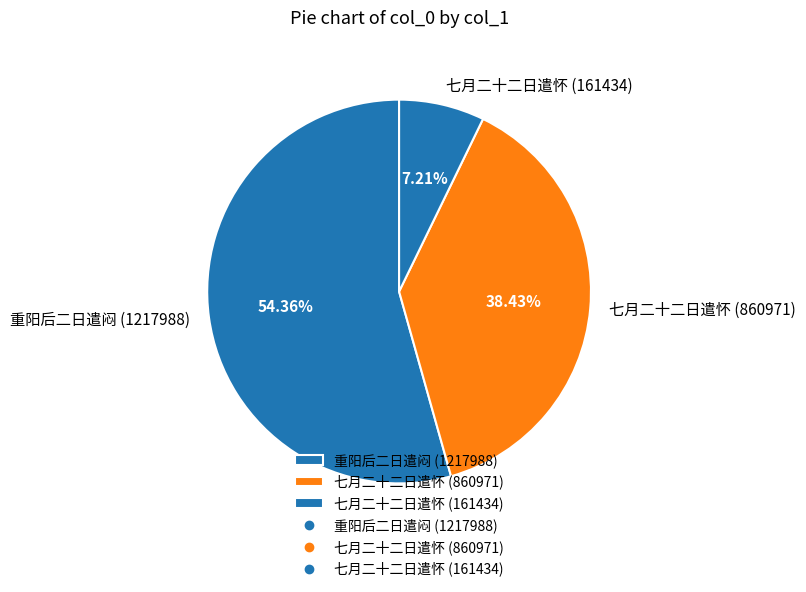

Does any single category account for the majority?

Yes